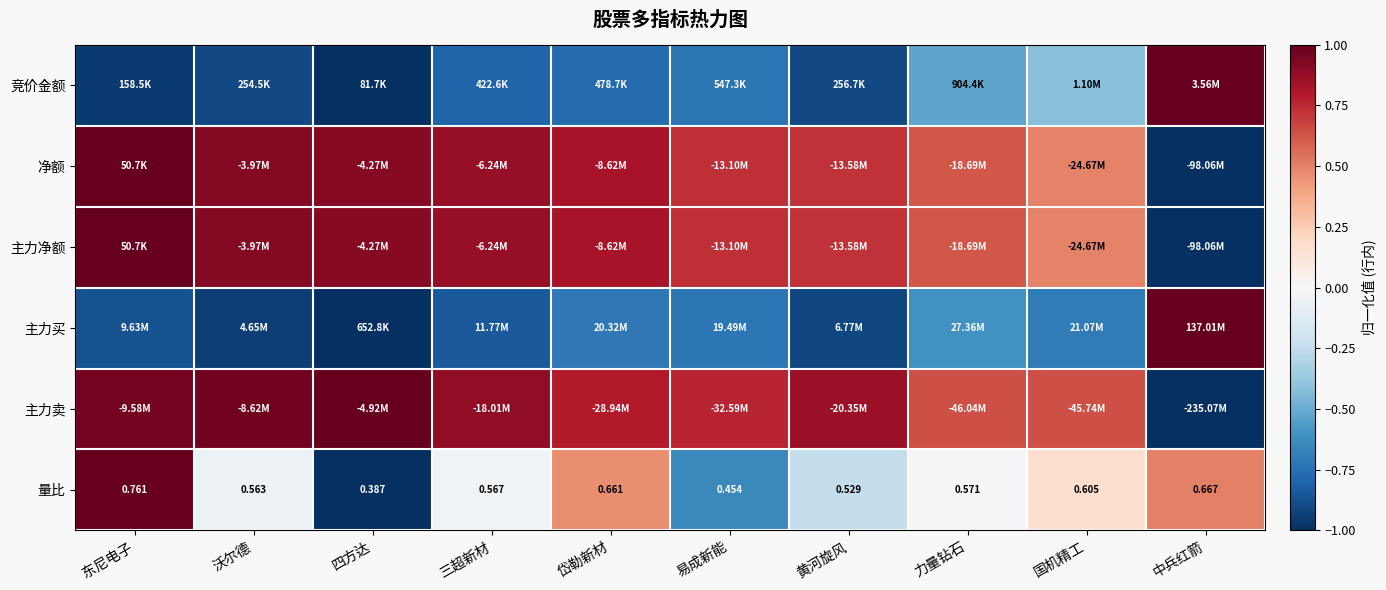

Where is 量比 nearest to the value 0?

四方达